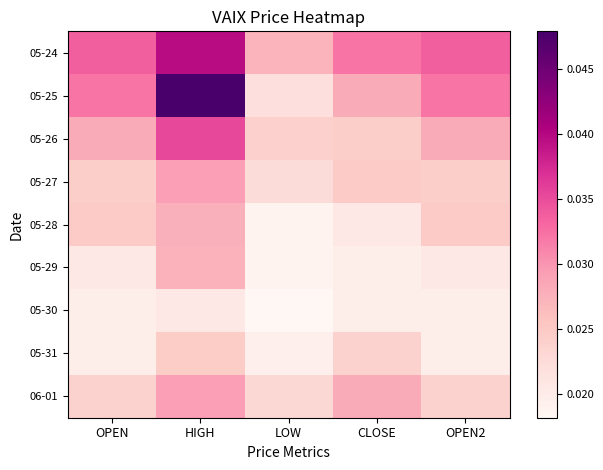

Between OPEN and HIGH, which is larger?

HIGH